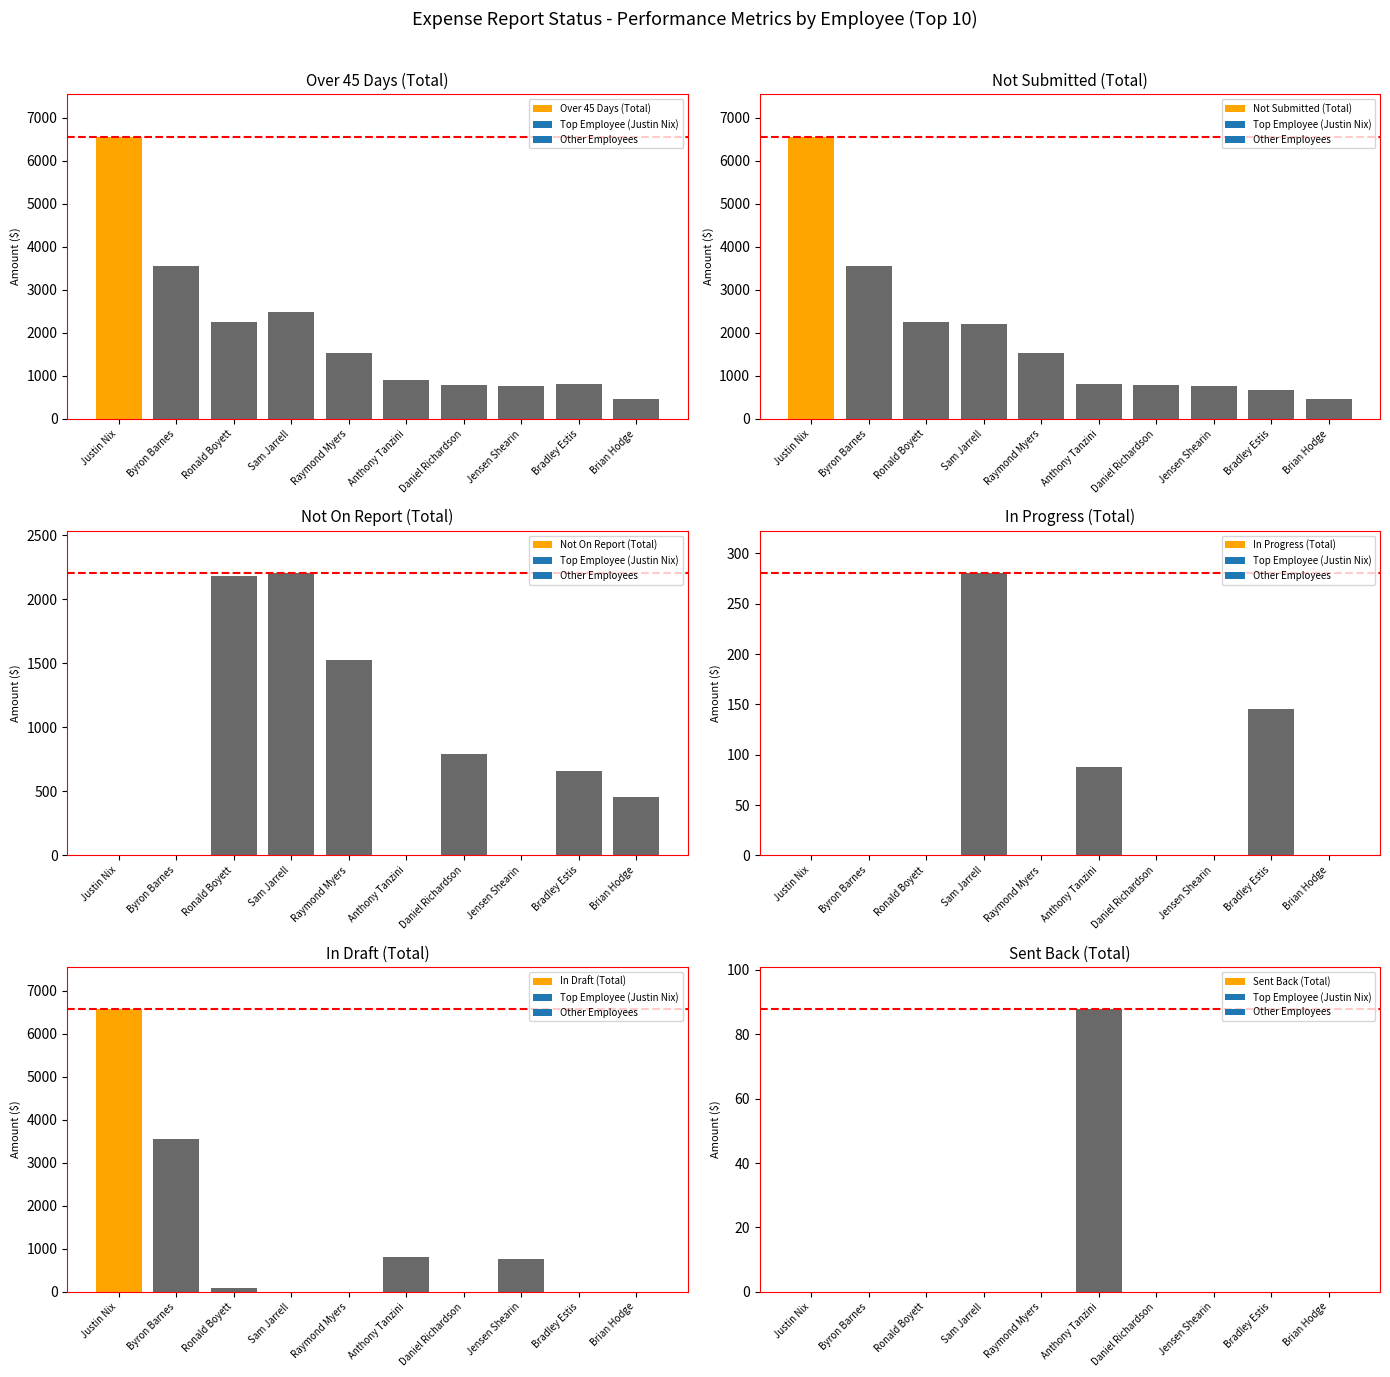

Which category has the highest value in the In Draft (Total) series?

Justin Nix